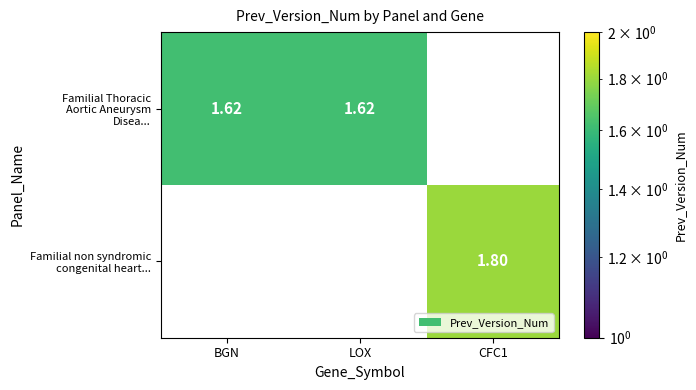

Which category has the highest value in the Familial Thoracic Aortic Aneurysm Disea... series?

BGN